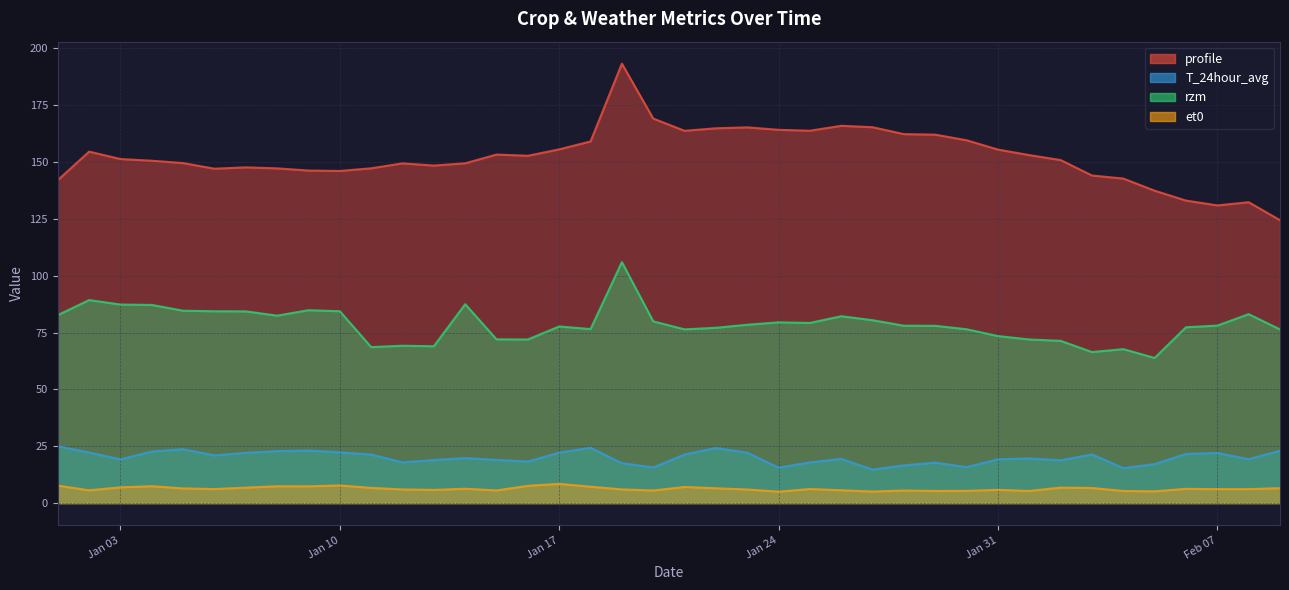

Which series changed the most between Jan 03 and 37?

profile